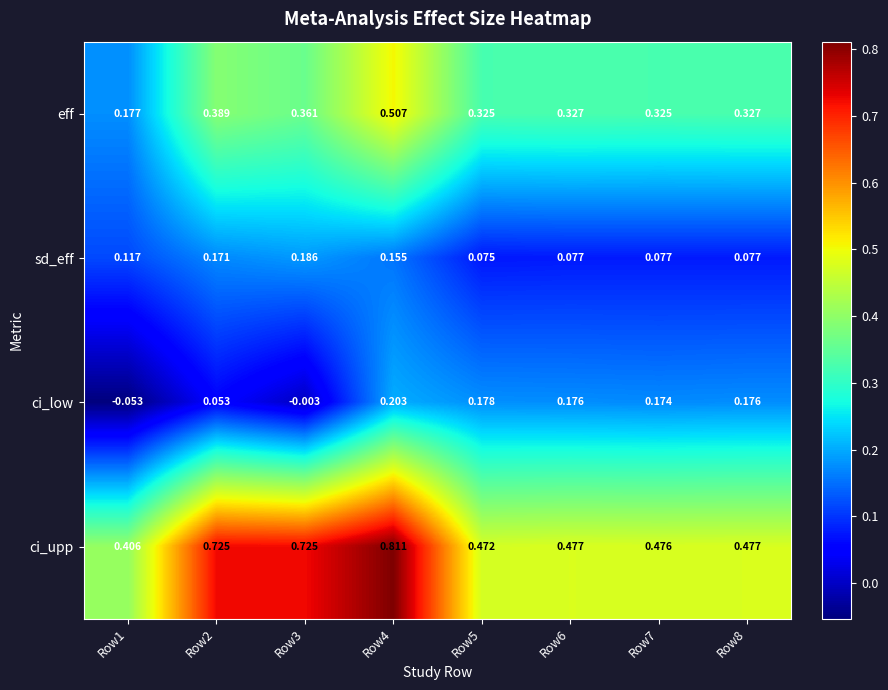

Which series has the largest range (max minus min)?

ci_upp